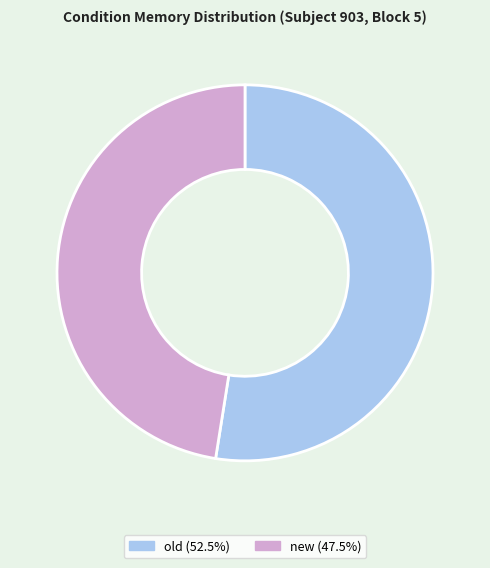

Which category accounts for the majority?

old